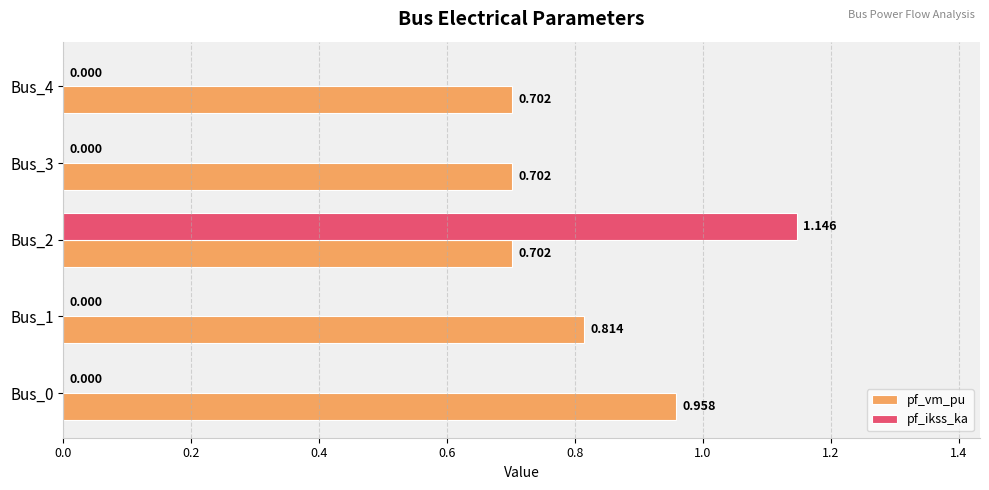

Between Bus_1 and Bus_3, which series saw the biggest shift?

pf_vm_pu